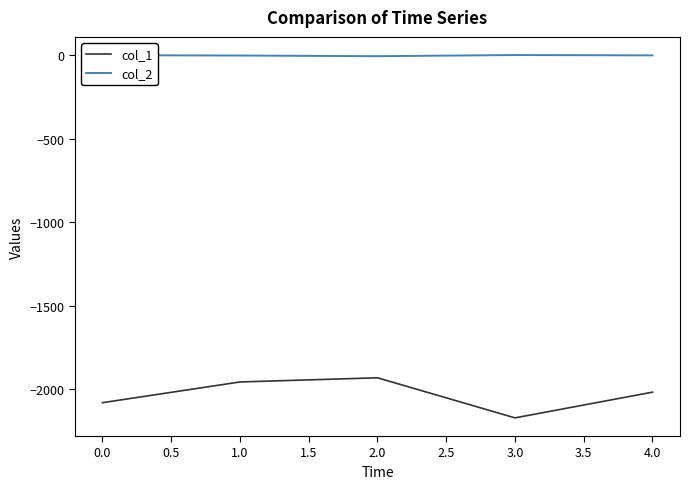

True or false: col_1 has a value of -2081 at 0.0.

True